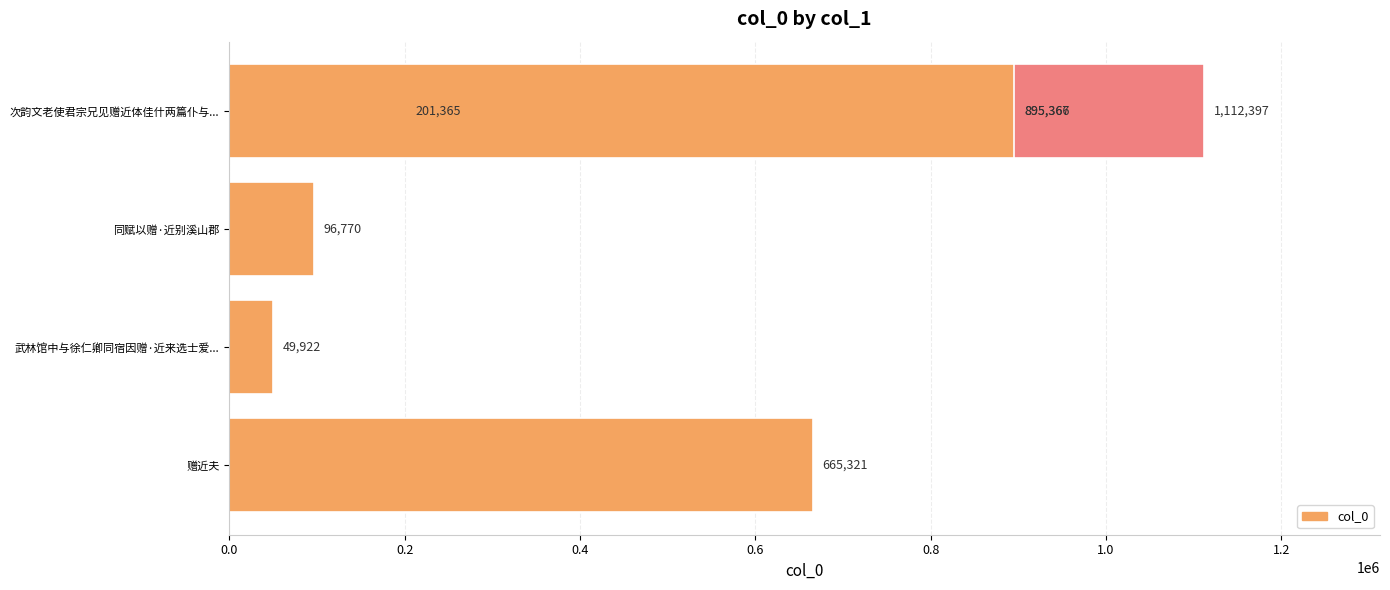

What is the sum of all values?

3916508